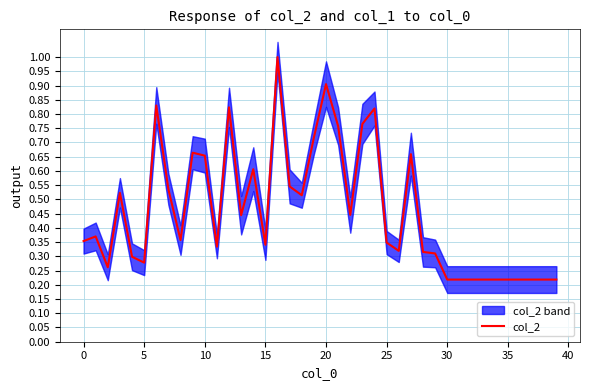

The chart shows a value of 0.2 at 17. True or false?

False